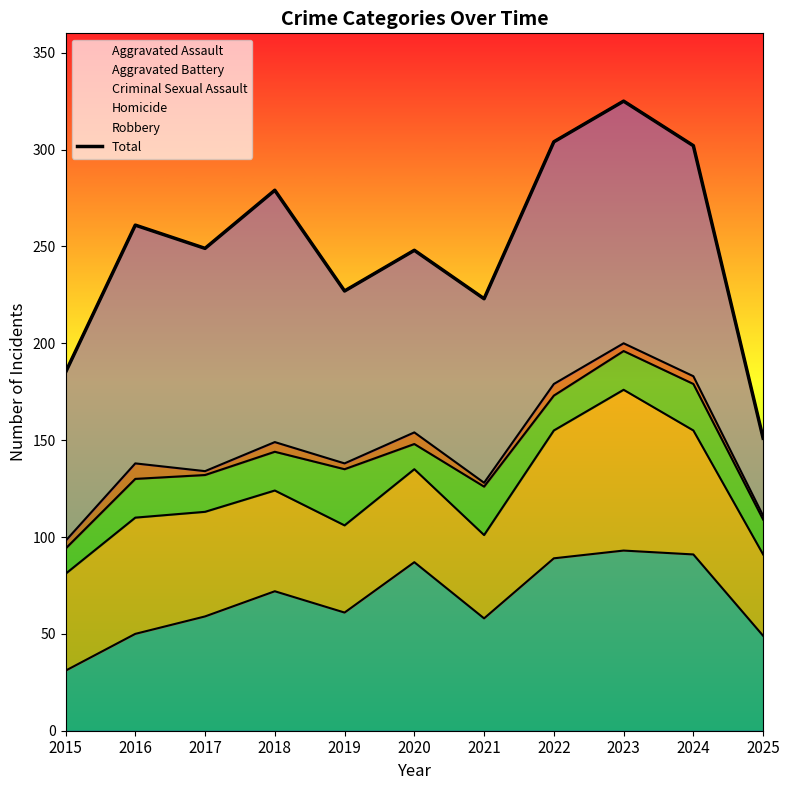

What is the difference between the values at 2018 and 2025?

128